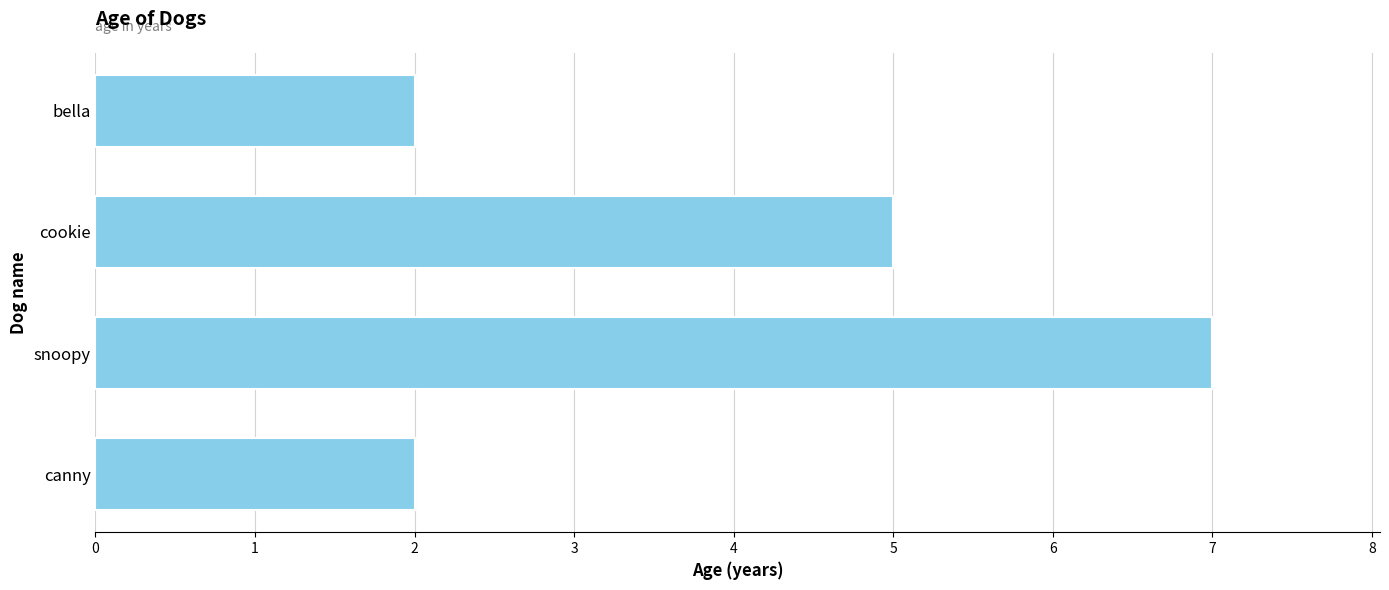

How many bars are there in total?

4